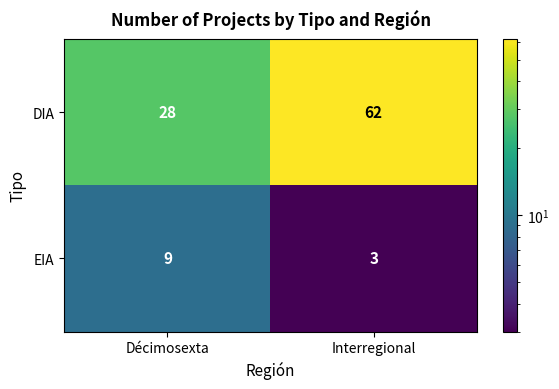

Reading left to right, transcribe all the data shown in this chart.

DIA: 28	62
EIA: 9	3